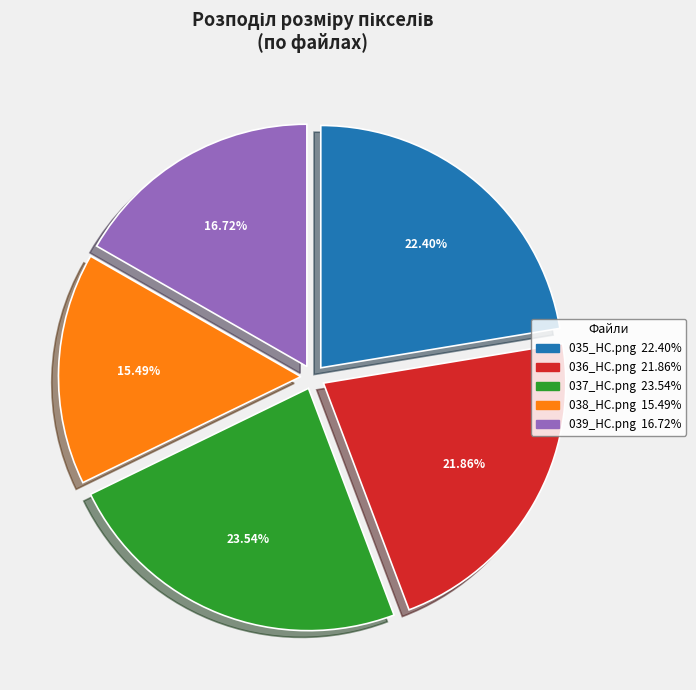

Is 038_HC.png the majority of the pie?

No